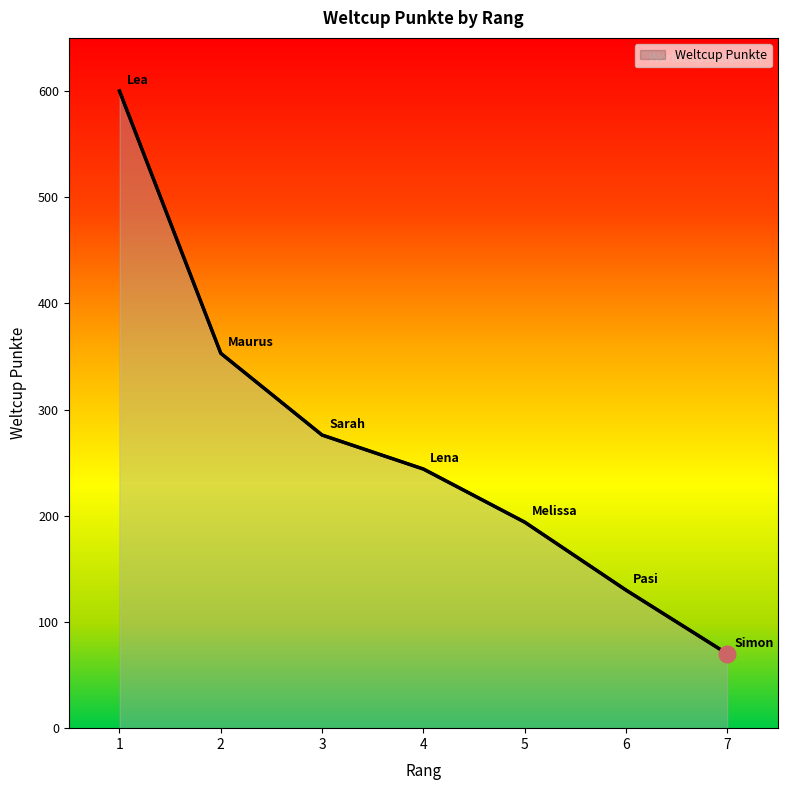

Count the values in the range 130 to 353.

5